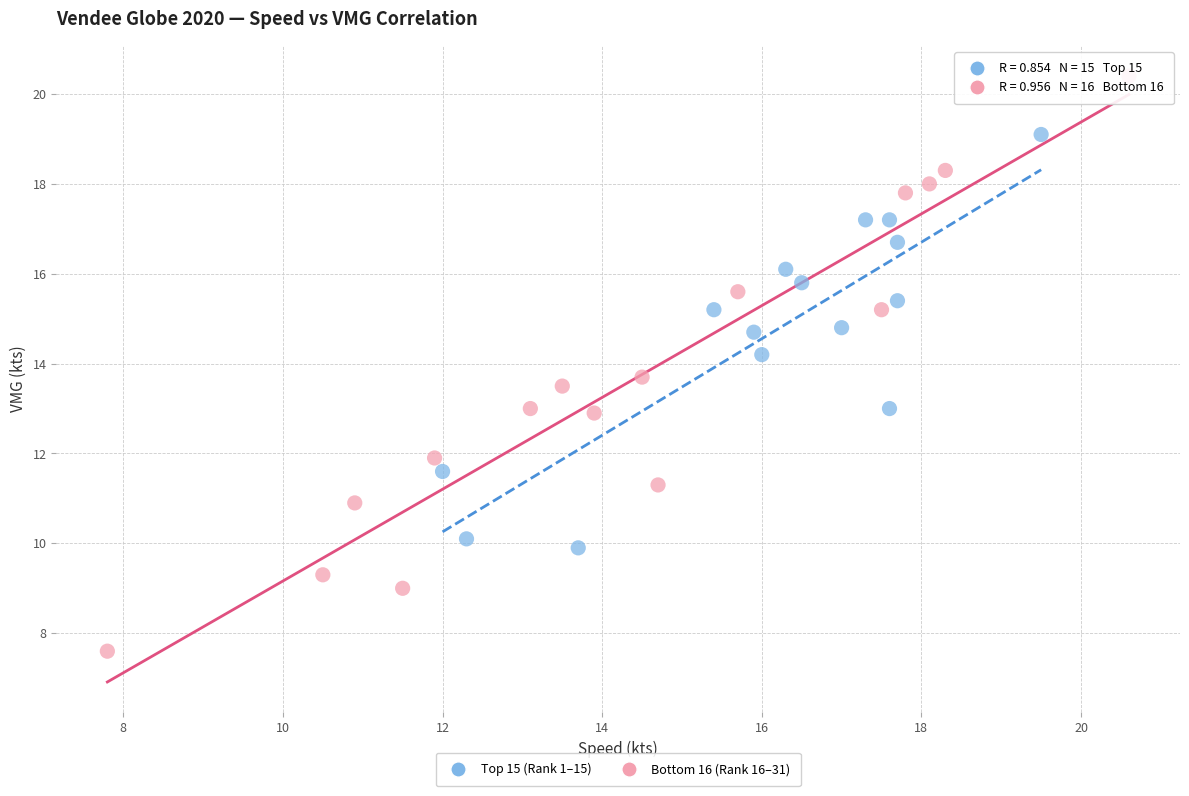

Which series reaches the maximum Y coordinate?

Bottom 16 (Rank 16–31)